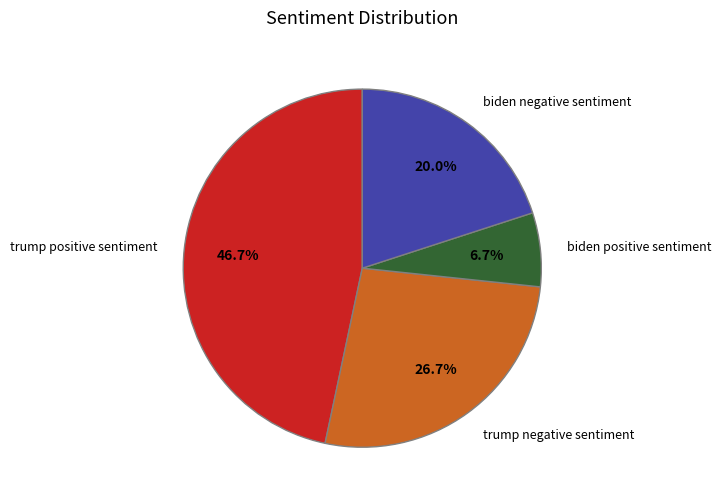

Does trump negative sentiment represent more than half of the total?

No